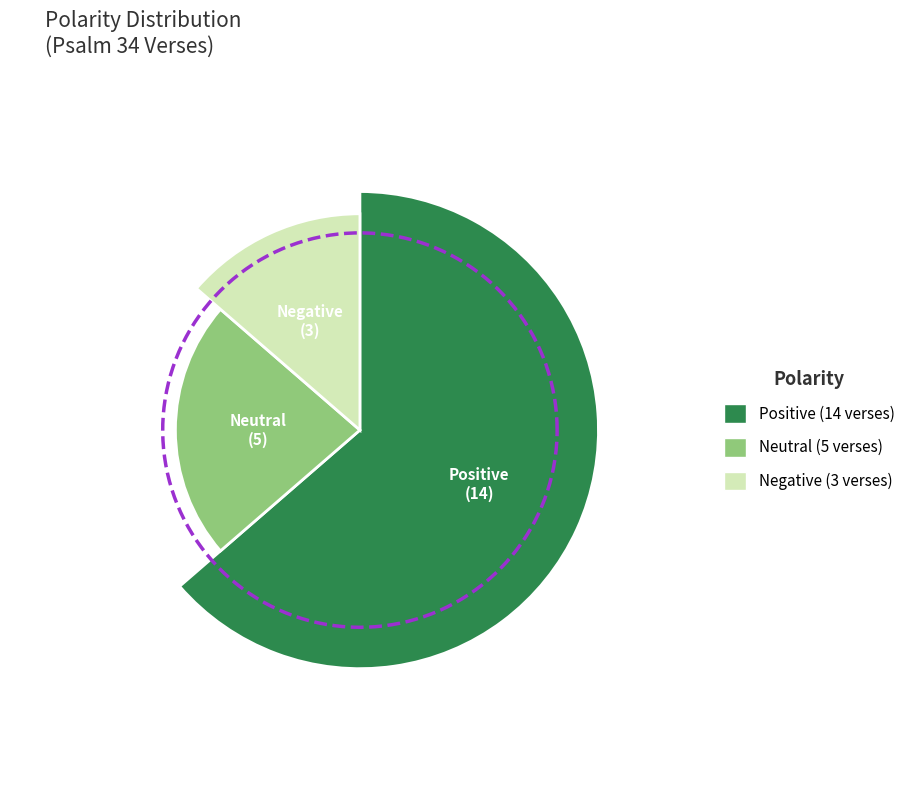

What percentage is NOT represented by Positive?

36.4%